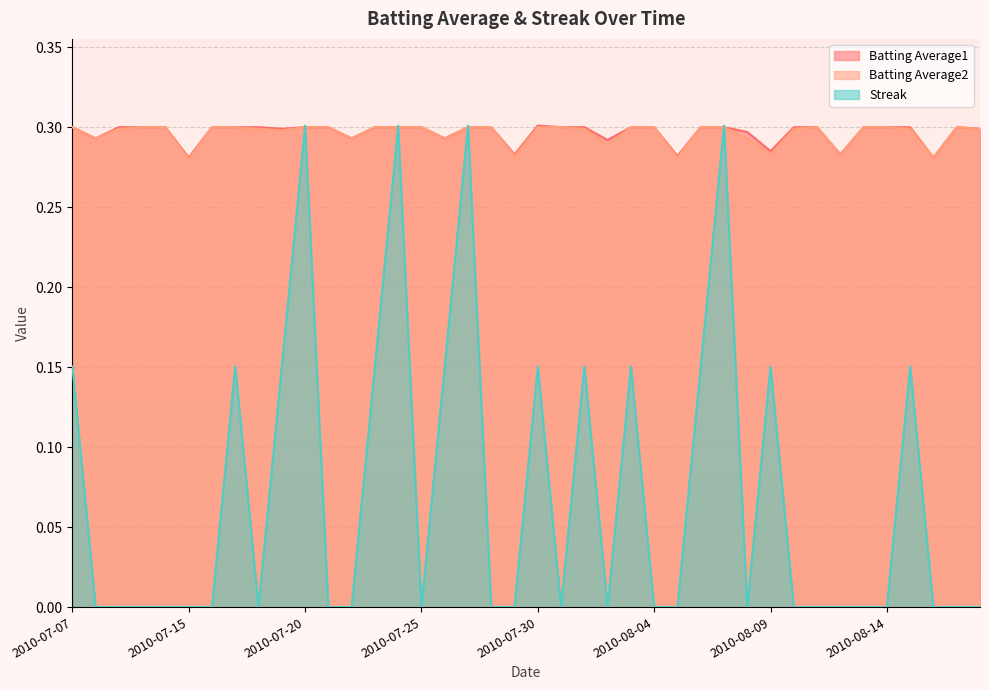

How many interior local peaks does the Streak series have?

10